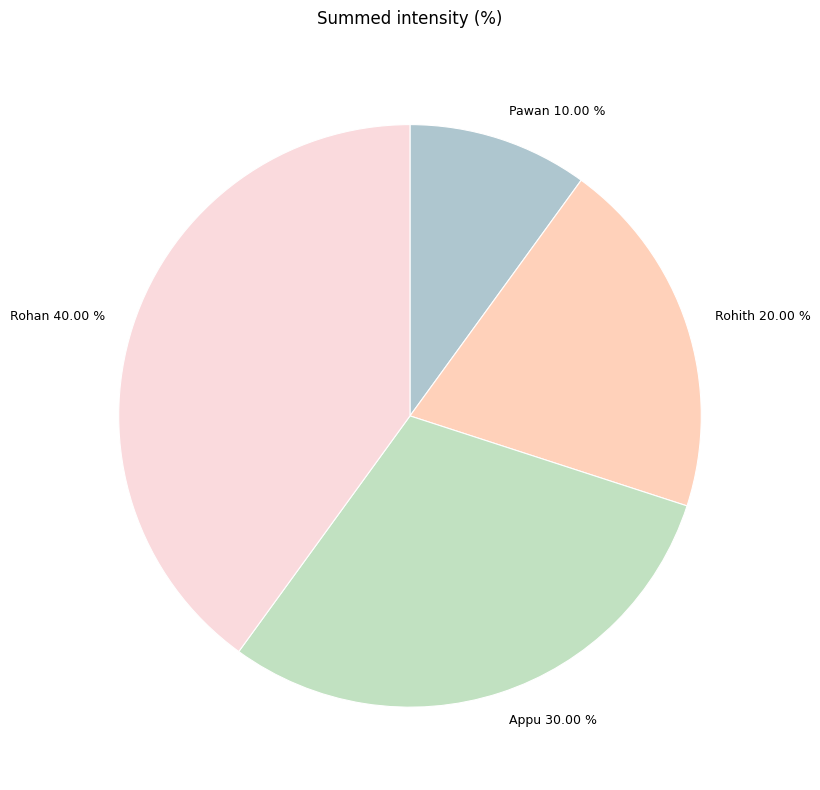

Do Appu and Rohan together represent more than half of the pie?

Yes